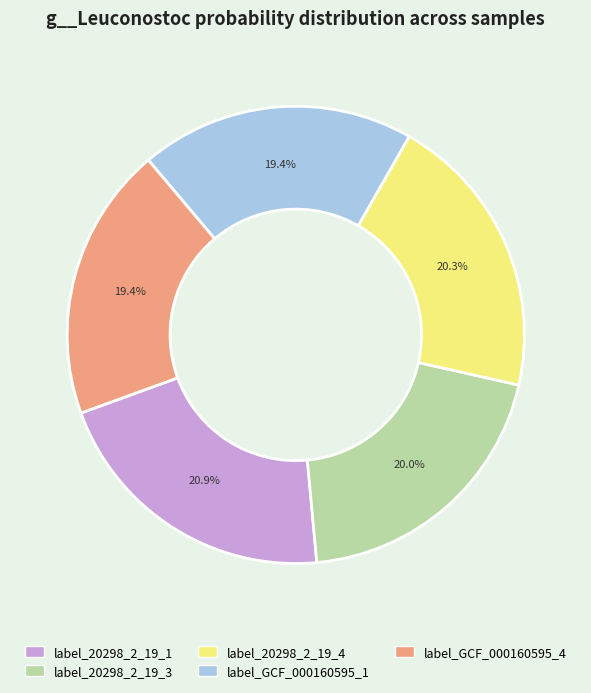

Does any single category account for the majority?

No